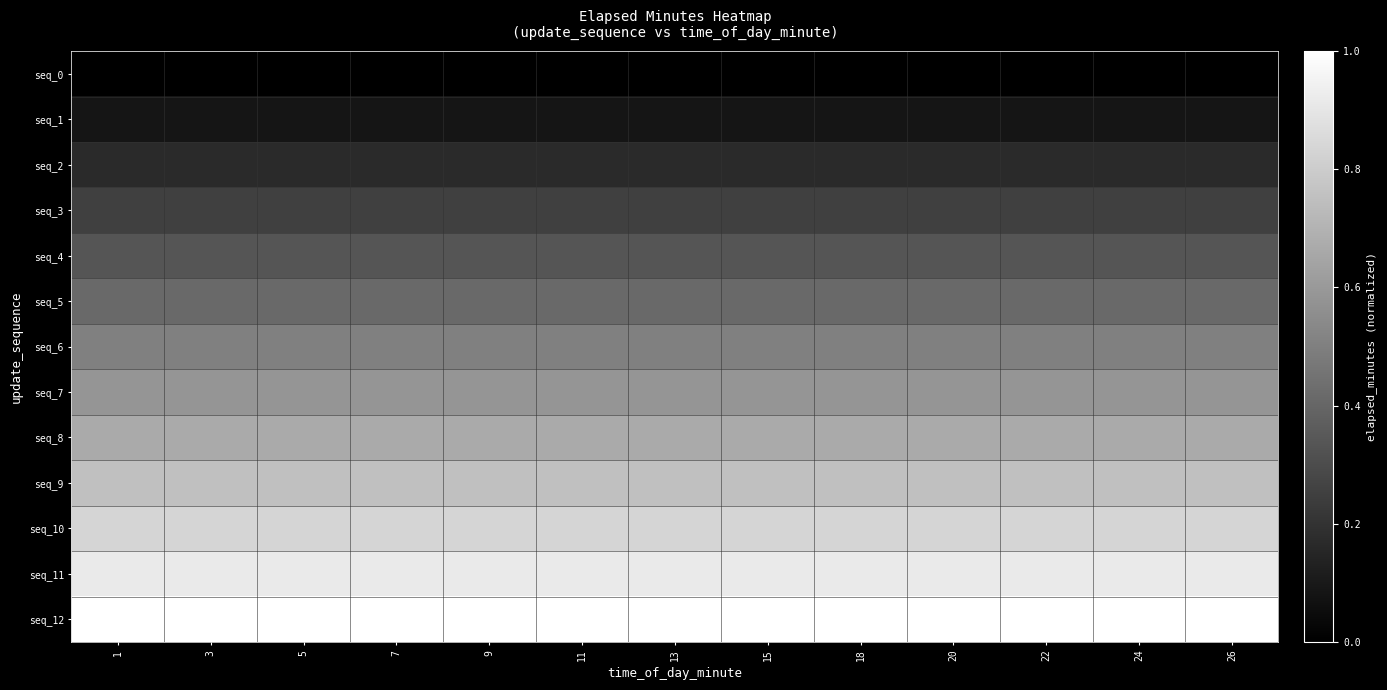

List the series in order of their peak value, lowest first.

seq_0, seq_1, seq_2, seq_3, seq_4, seq_5, seq_6, seq_7, seq_8, seq_9, seq_10, seq_11, seq_12